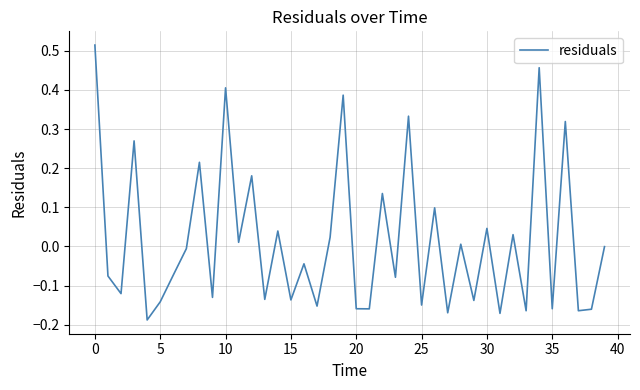

How many lines are shown in the chart?

1